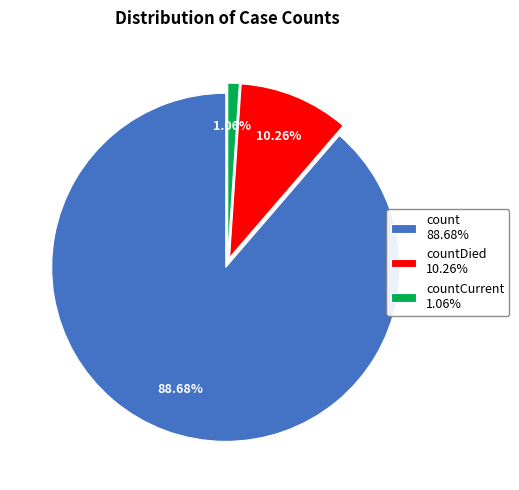

To the nearest percent, what is the difference between the largest and smallest slice percentages?

88%